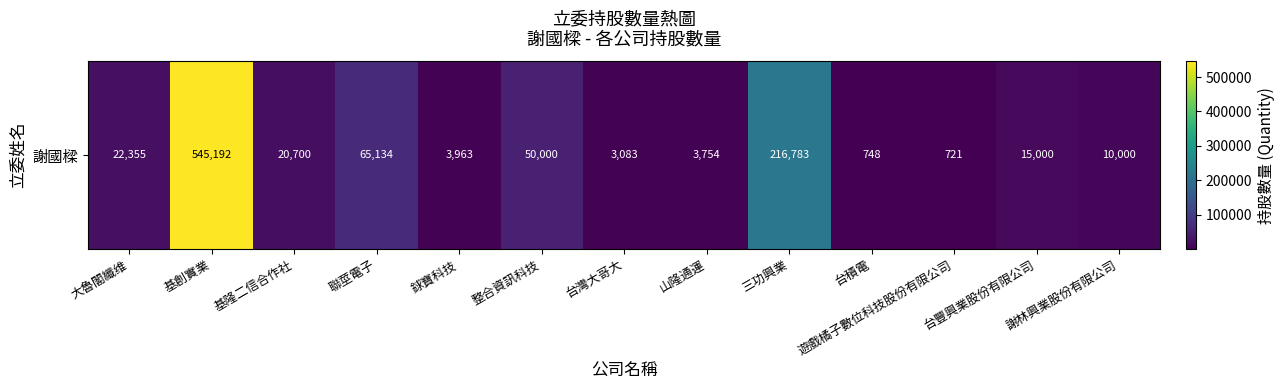

At which label is the value closest to 272956?

三功興業